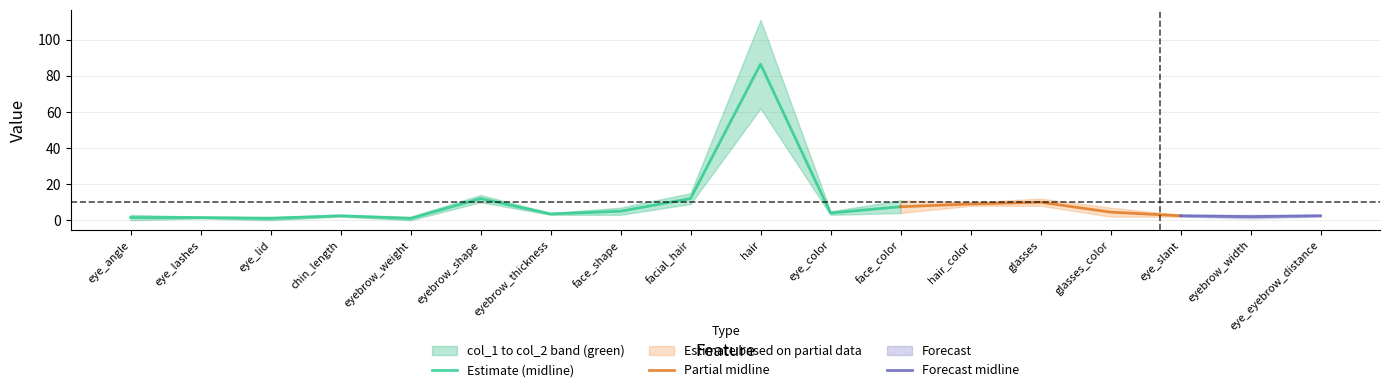

Rank the series by their maximum value, from highest to lowest.

col_2, col_1